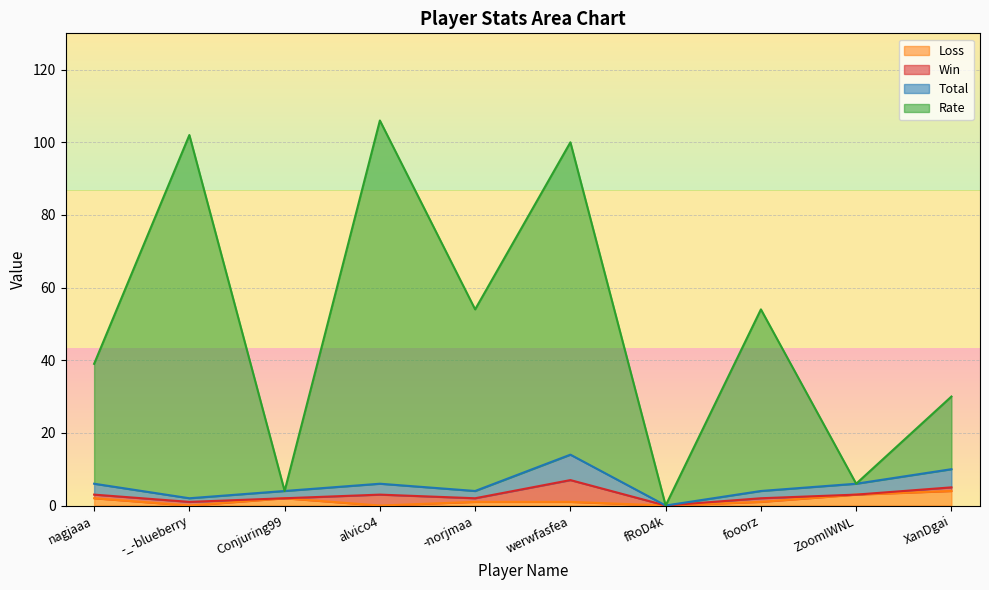

Count the Loss values in the range 0 to 2.

8